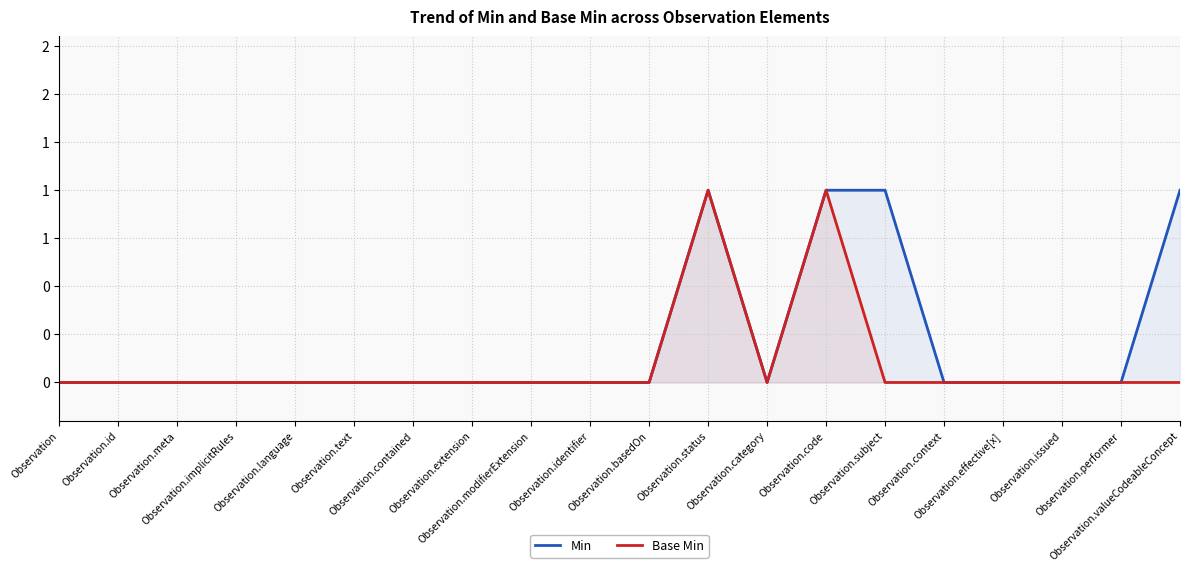

True or false: Min and Base Min cross at least once.

False